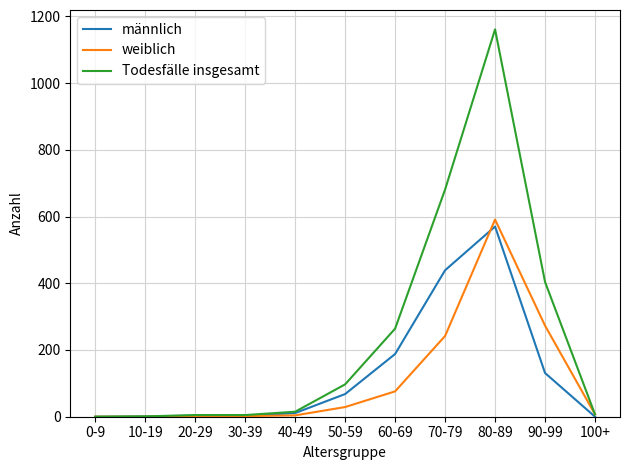

What is the total value across all series at 60-69?

528